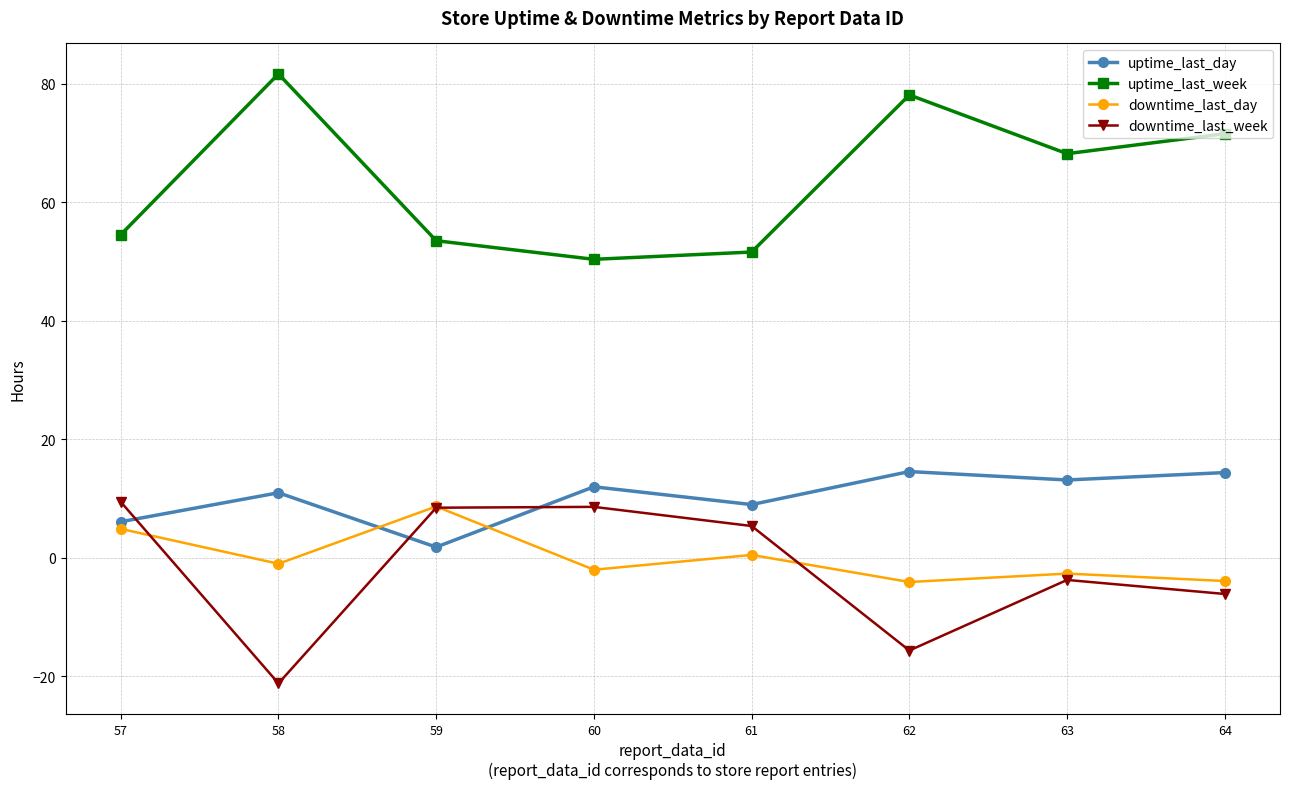

True or false: uptime_last_day and uptime_last_week intersect in this chart.

False